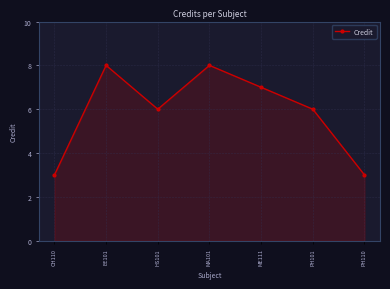

What is the value of the 4th point from the left?

8